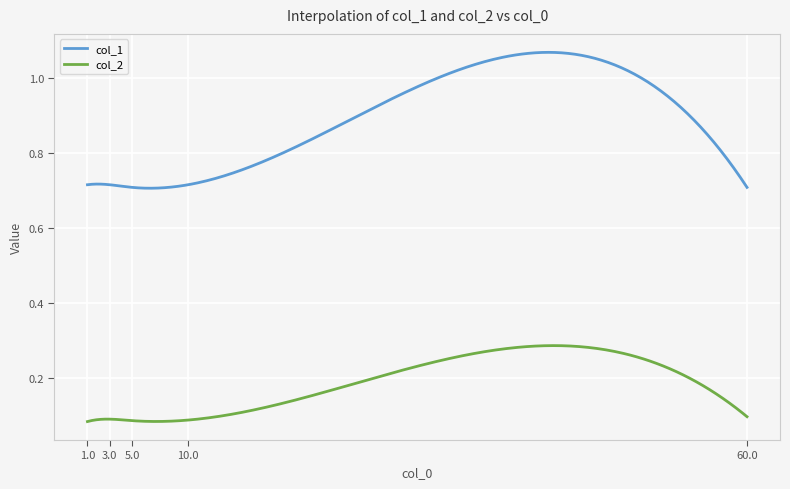

Rank the series by their maximum value, from lowest to highest.

col_2, col_1